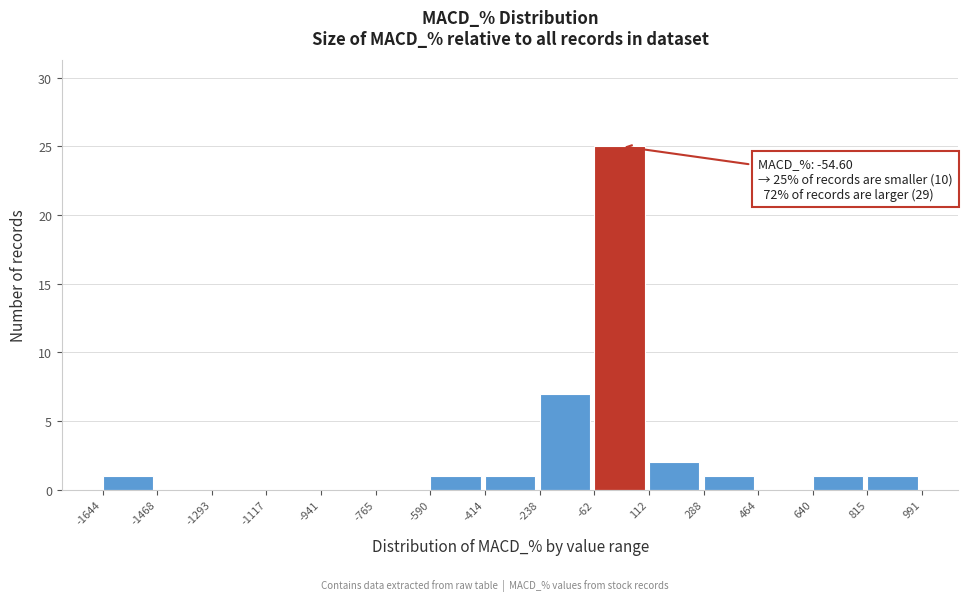

Which range on the x-axis has the tallest bar?

-62 to 112